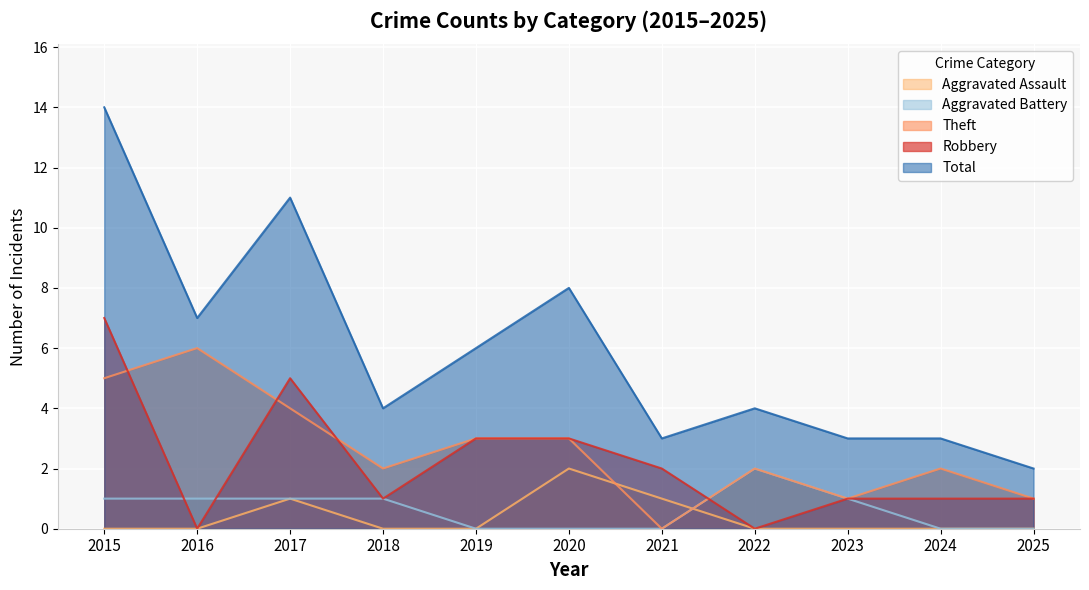

How many values in the Aggravated Assault series exceed 0?

3